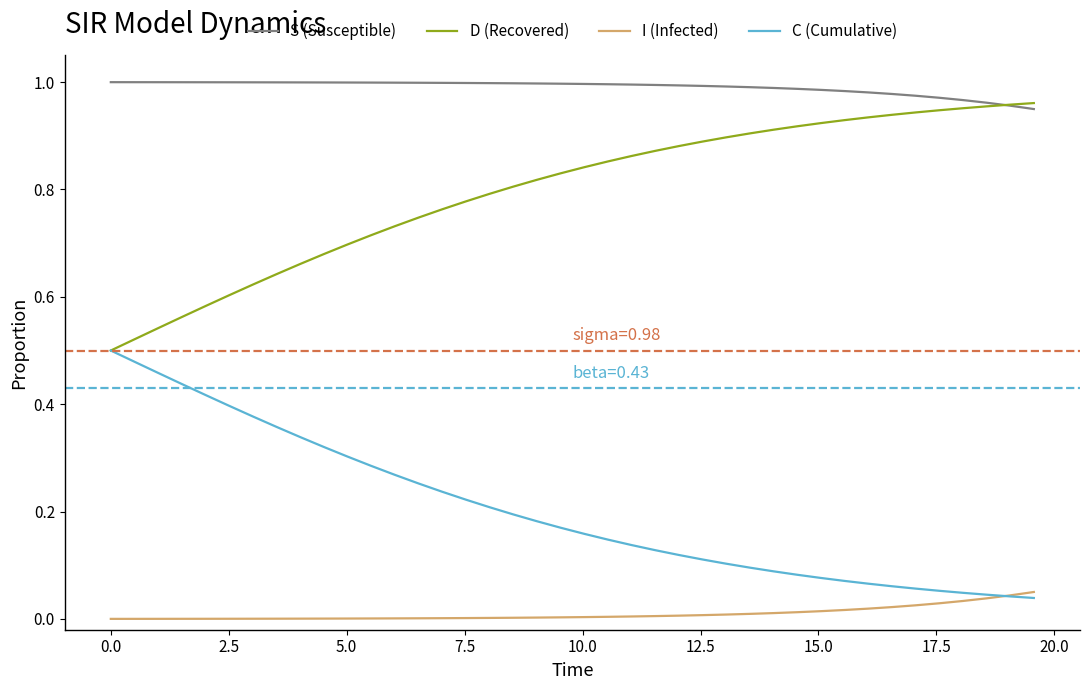

Does the chart display data point markers on the line(s)?

No